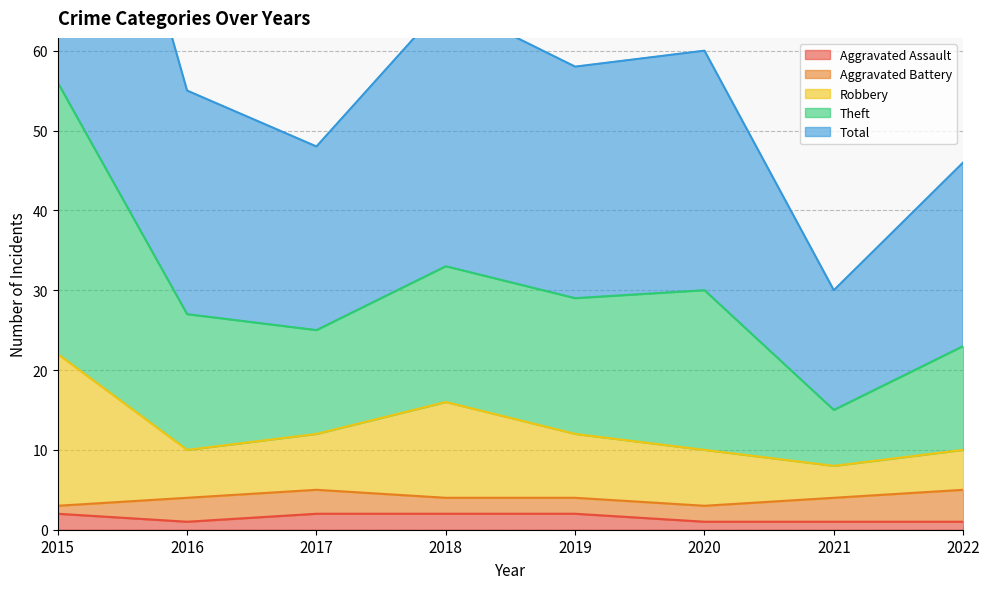

True or false: Aggravated Assault has a value of 1 at 2016.

True